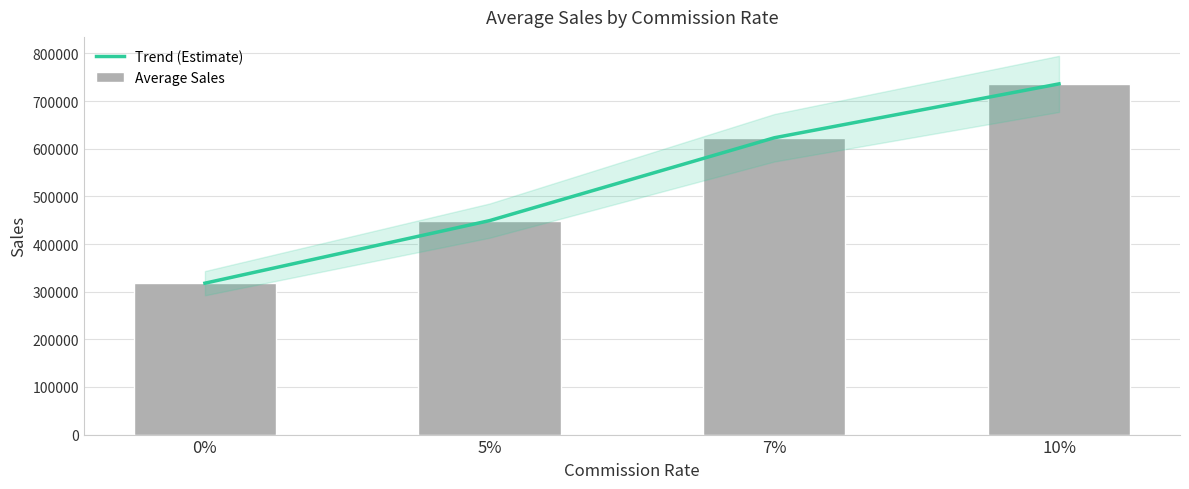

Does the chart contain stacked bars?

No